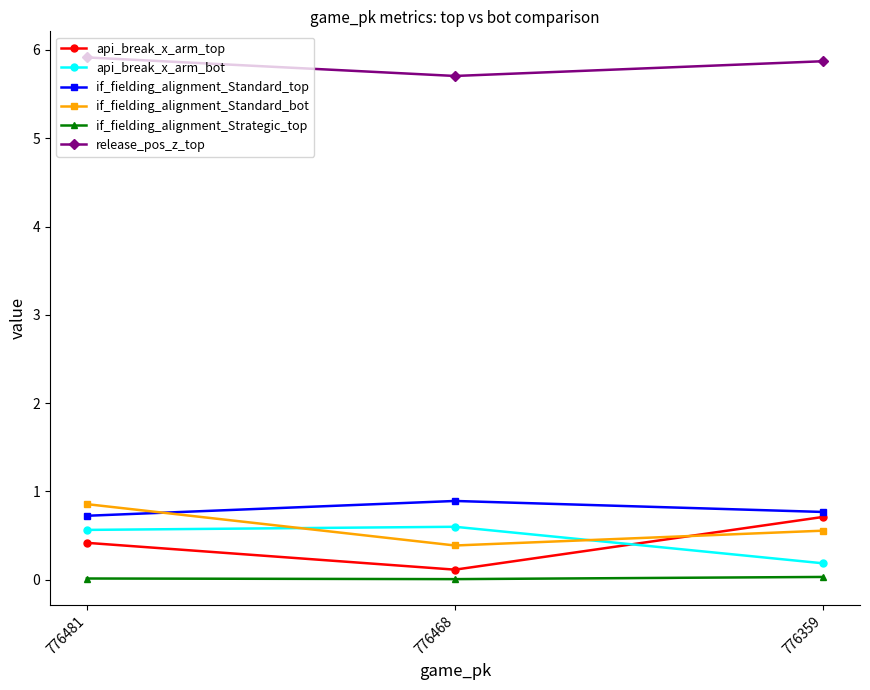

What is the sum of the if_fielding_alignment_Standard_top values at 776468 and 776359?

1.7